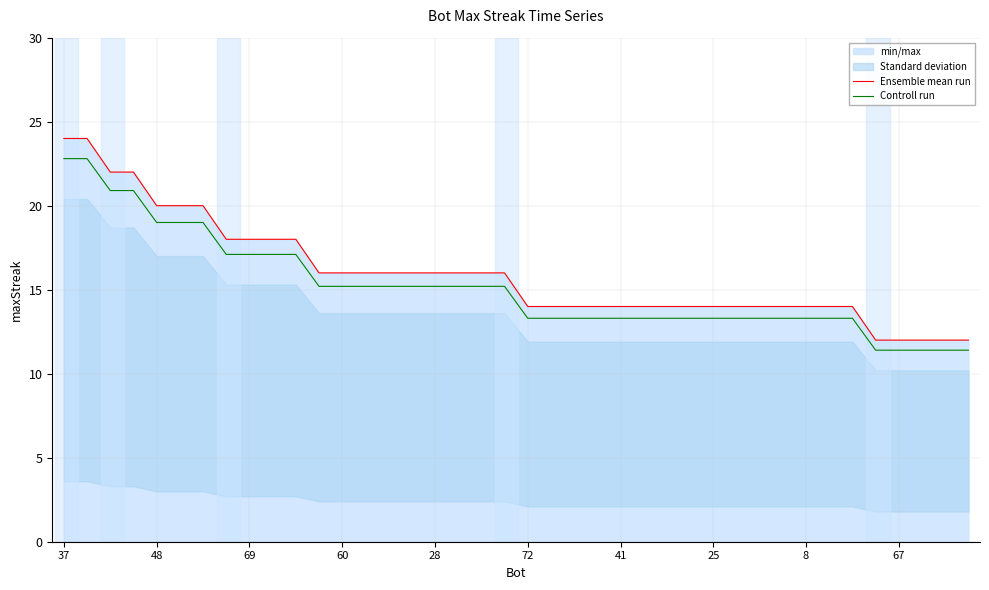

The Ensemble mean run series shows 14.0 at 22. True or false?

True